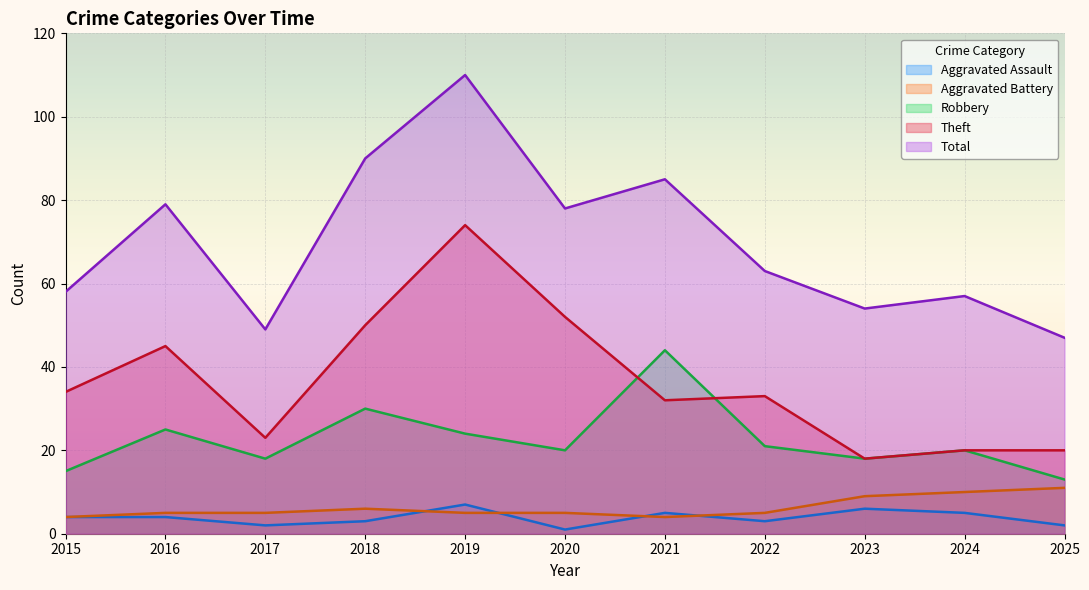

What is the total value across all series at 2019?

220